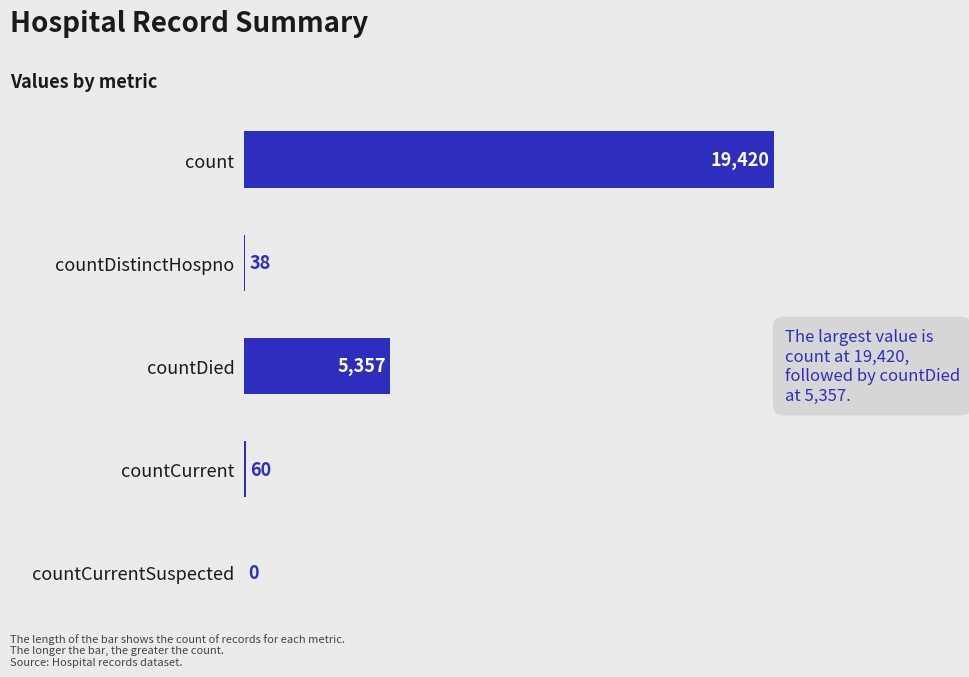

What is the sum of all values?

24875